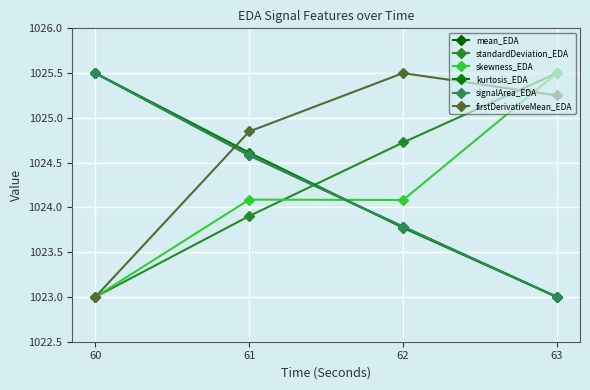

List the series in order of their peak value, lowest first.

mean_EDA, standardDeviation_EDA, skewness_EDA, kurtosis_EDA, signalArea_EDA, firstDerivativeMean_EDA